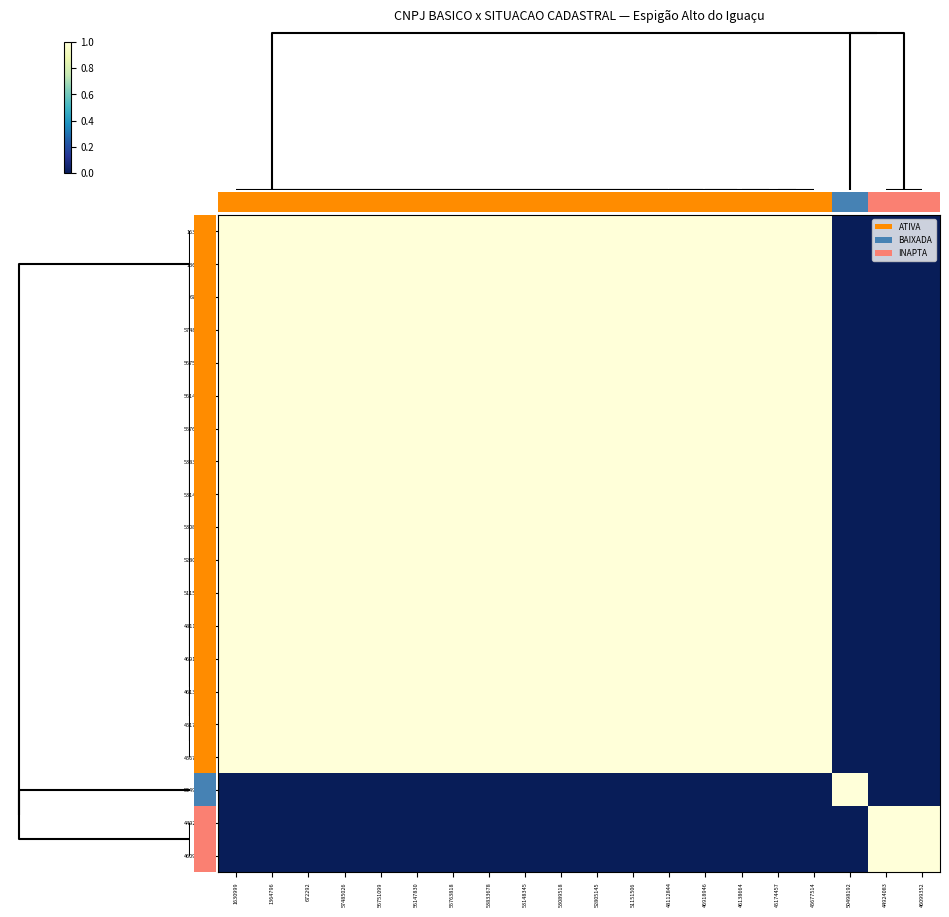

Reading left to right, list all the values displayed in this chart.

1630999: 1630999=1	1364796=1	672292=1	57485026=1	56751099=1	56147830=1	55763818=1	53833678=1	53148345=1	53089518=1	52805145=1	51151506=1	48112844=1	46918946=1	46138664=1	45174457=1	45677514=1	50498192=0	44924083=0	46099352=0
1364796: 1630999=1	1364796=1	672292=1	57485026=1	56751099=1	56147830=1	55763818=1	53833678=1	53148345=1	53089518=1	52805145=1	51151506=1	48112844=1	46918946=1	46138664=1	45174457=1	45677514=1	50498192=0	44924083=0	46099352=0
672292: 1630999=1	1364796=1	672292=1	57485026=1	56751099=1	56147830=1	55763818=1	53833678=1	53148345=1	53089518=1	52805145=1	51151506=1	48112844=1	46918946=1	46138664=1	45174457=1	45677514=1	50498192=0	44924083=0	46099352=0
57485026: 1630999=1	1364796=1	672292=1	57485026=1	56751099=1	56147830=1	55763818=1	53833678=1	53148345=1	53089518=1	52805145=1	51151506=1	48112844=1	46918946=1	46138664=1	45174457=1	45677514=1	50498192=0	44924083=0	46099352=0
56751099: 1630999=1	1364796=1	672292=1	57485026=1	56751099=1	56147830=1	55763818=1	53833678=1	53148345=1	53089518=1	52805145=1	51151506=1	48112844=1	46918946=1	46138664=1	45174457=1	45677514=1	50498192=0	44924083=0	46099352=0
56147830: 1630999=1	1364796=1	672292=1	57485026=1	56751099=1	56147830=1	55763818=1	53833678=1	53148345=1	53089518=1	52805145=1	51151506=1	48112844=1	46918946=1	46138664=1	45174457=1	45677514=1	50498192=0	44924083=0	46099352=0
55763818: 1630999=1	1364796=1	672292=1	57485026=1	56751099=1	56147830=1	55763818=1	53833678=1	53148345=1	53089518=1	52805145=1	51151506=1	48112844=1	46918946=1	46138664=1	45174457=1	45677514=1	50498192=0	44924083=0	46099352=0
53833678: 1630999=1	1364796=1	672292=1	57485026=1	56751099=1	56147830=1	55763818=1	53833678=1	53148345=1	53089518=1	52805145=1	51151506=1	48112844=1	46918946=1	46138664=1	45174457=1	45677514=1	50498192=0	44924083=0	46099352=0
53148345: 1630999=1	1364796=1	672292=1	57485026=1	56751099=1	56147830=1	55763818=1	53833678=1	53148345=1	53089518=1	52805145=1	51151506=1	48112844=1	46918946=1	46138664=1	45174457=1	45677514=1	50498192=0	44924083=0	46099352=0
53089518: 1630999=1	1364796=1	672292=1	57485026=1	56751099=1	56147830=1	55763818=1	53833678=1	53148345=1	53089518=1	52805145=1	51151506=1	48112844=1	46918946=1	46138664=1	45174457=1	45677514=1	50498192=0	44924083=0	46099352=0
52805145: 1630999=1	1364796=1	672292=1	57485026=1	56751099=1	56147830=1	55763818=1	53833678=1	53148345=1	53089518=1	52805145=1	51151506=1	48112844=1	46918946=1	46138664=1	45174457=1	45677514=1	50498192=0	44924083=0	46099352=0
51151506: 1630999=1	1364796=1	672292=1	57485026=1	56751099=1	56147830=1	55763818=1	53833678=1	53148345=1	53089518=1	52805145=1	51151506=1	48112844=1	46918946=1	46138664=1	45174457=1	45677514=1	50498192=0	44924083=0	46099352=0
48112844: 1630999=1	1364796=1	672292=1	57485026=1	56751099=1	56147830=1	55763818=1	53833678=1	53148345=1	53089518=1	52805145=1	51151506=1	48112844=1	46918946=1	46138664=1	45174457=1	45677514=1	50498192=0	44924083=0	46099352=0
46918946: 1630999=1	1364796=1	672292=1	57485026=1	56751099=1	56147830=1	55763818=1	53833678=1	53148345=1	53089518=1	52805145=1	51151506=1	48112844=1	46918946=1	46138664=1	45174457=1	45677514=1	50498192=0	44924083=0	46099352=0
46138664: 1630999=1	1364796=1	672292=1	57485026=1	56751099=1	56147830=1	55763818=1	53833678=1	53148345=1	53089518=1	52805145=1	51151506=1	48112844=1	46918946=1	46138664=1	45174457=1	45677514=1	50498192=0	44924083=0	46099352=0
45174457: 1630999=1	1364796=1	672292=1	57485026=1	56751099=1	56147830=1	55763818=1	53833678=1	53148345=1	53089518=1	52805145=1	51151506=1	48112844=1	46918946=1	46138664=1	45174457=1	45677514=1	50498192=0	44924083=0	46099352=0
45677514: 1630999=1	1364796=1	672292=1	57485026=1	56751099=1	56147830=1	55763818=1	53833678=1	53148345=1	53089518=1	52805145=1	51151506=1	48112844=1	46918946=1	46138664=1	45174457=1	45677514=1	50498192=0	44924083=0	46099352=0
50498192: 1630999=0	1364796=0	672292=0	57485026=0	56751099=0	56147830=0	55763818=0	53833678=0	53148345=0	53089518=0	52805145=0	51151506=0	48112844=0	46918946=0	46138664=0	45174457=0	45677514=0	50498192=1	44924083=0	46099352=0
44924083: 1630999=0	1364796=0	672292=0	57485026=0	56751099=0	56147830=0	55763818=0	53833678=0	53148345=0	53089518=0	52805145=0	51151506=0	48112844=0	46918946=0	46138664=0	45174457=0	45677514=0	50498192=0	44924083=1	46099352=1
46099352: 1630999=0	1364796=0	672292=0	57485026=0	56751099=0	56147830=0	55763818=0	53833678=0	53148345=0	53089518=0	52805145=0	51151506=0	48112844=0	46918946=0	46138664=0	45174457=0	45677514=0	50498192=0	44924083=1	46099352=1